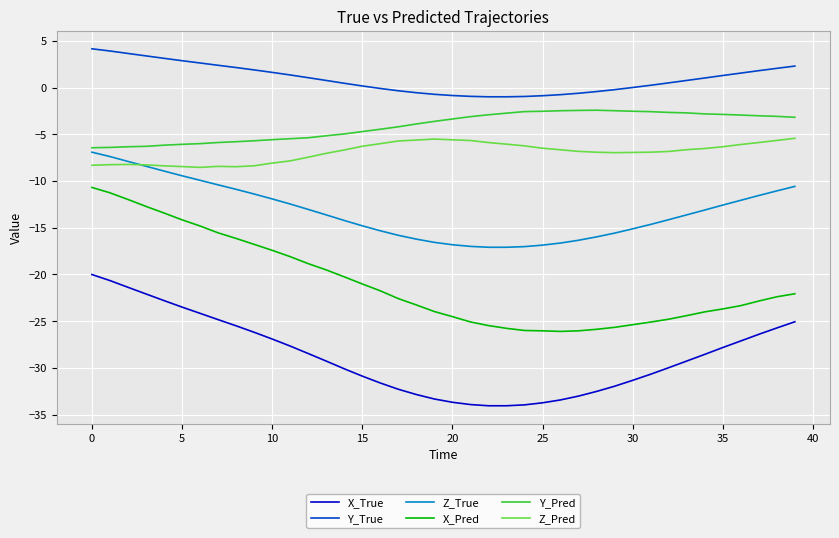

Which series has the largest total across all categories?

Y_True